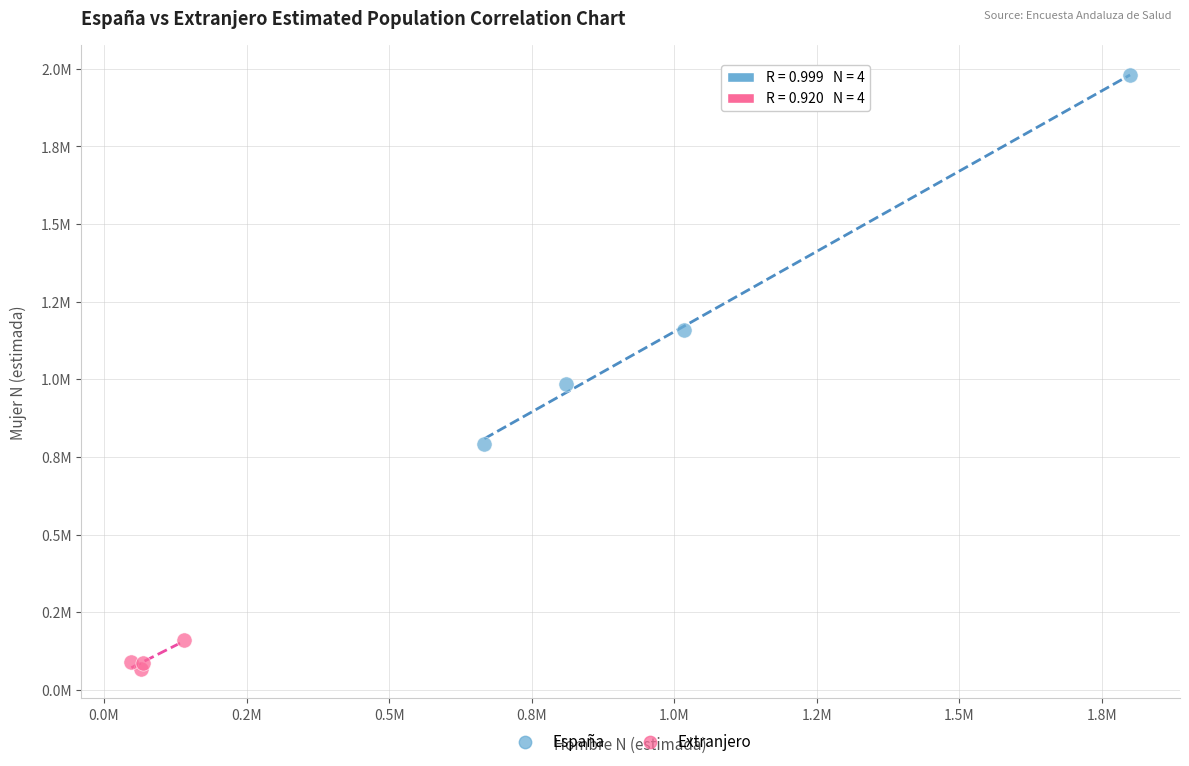

Which series reaches the maximum Y coordinate?

España